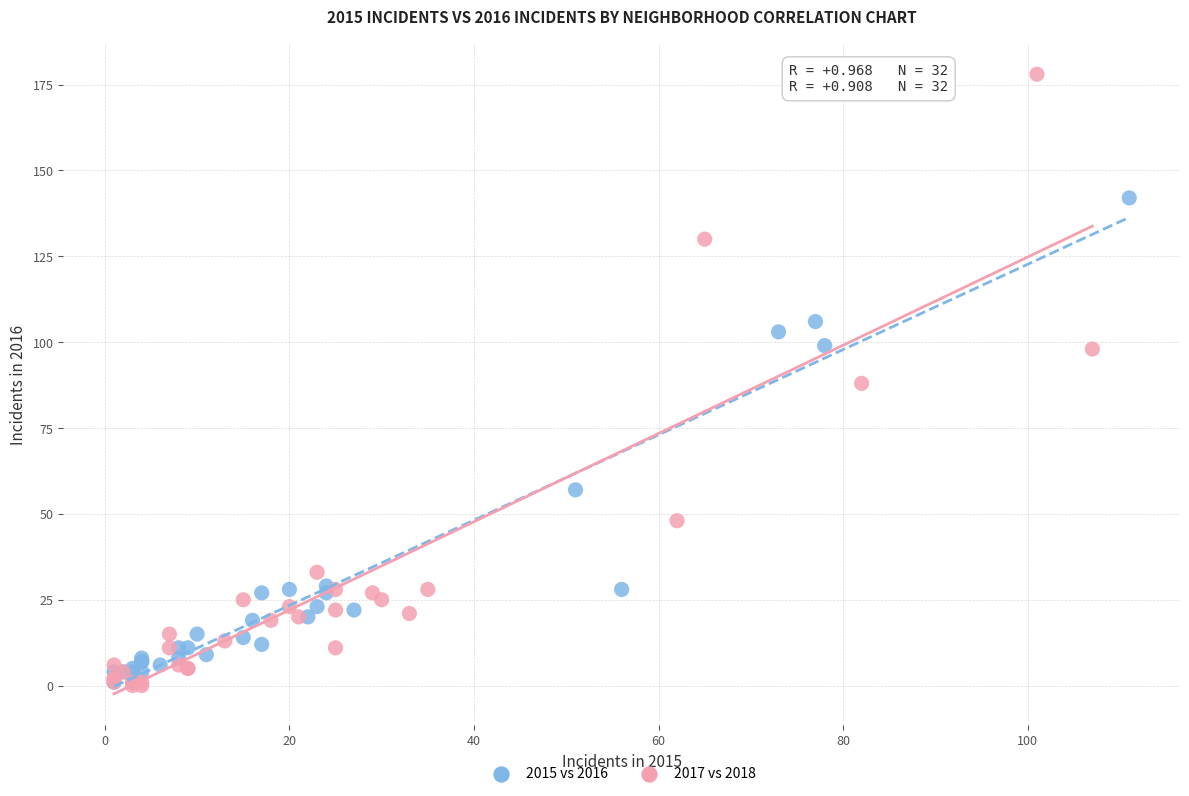

Which series has the widest spread of Y values?

2017 vs 2018